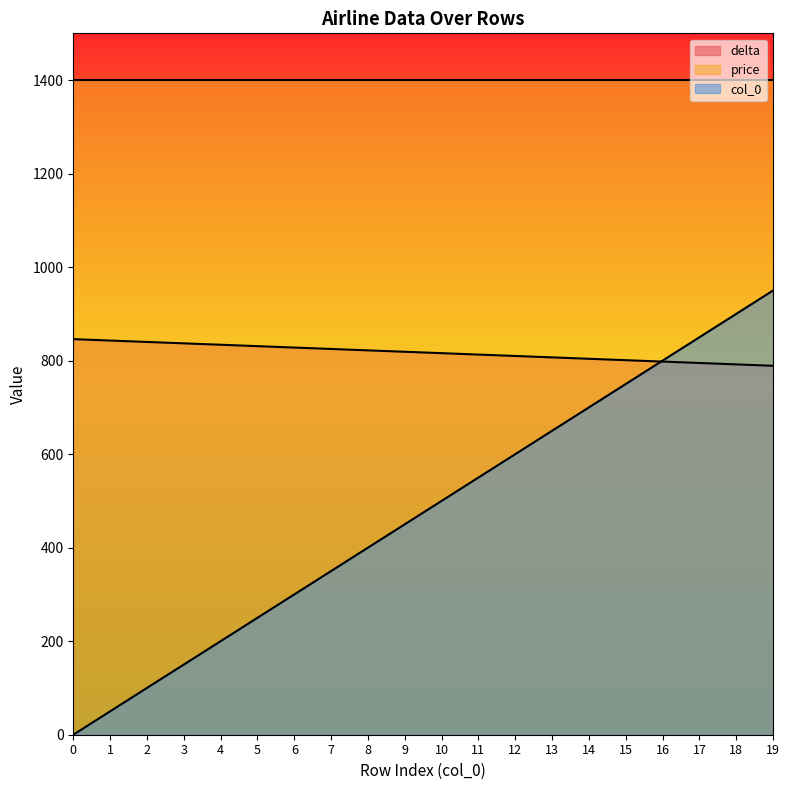

Which has a higher value, 9 or 6?

6